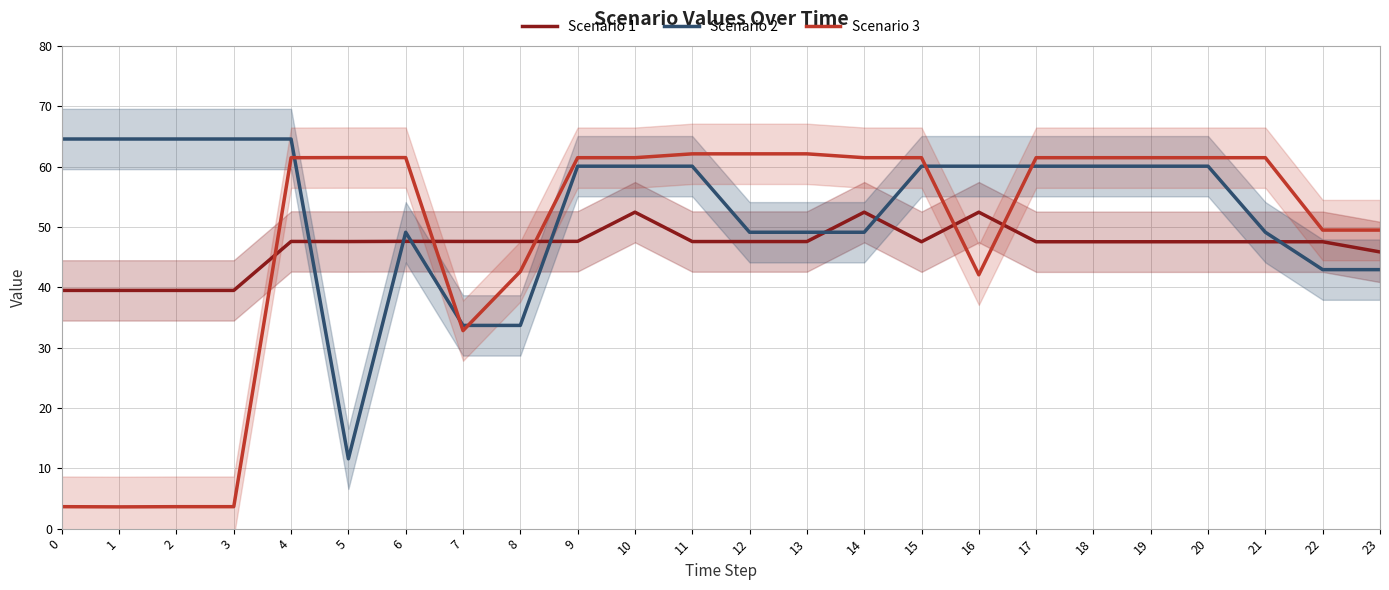

List the labels in order of Scenario 2 value, smallest first.

5, 7, 8, 22, 23, 6, 12, 13, 14, 21, 9, 10, 11, 15, 16, 17, 18, 19, 20, 0, 1, 2, 3, 4